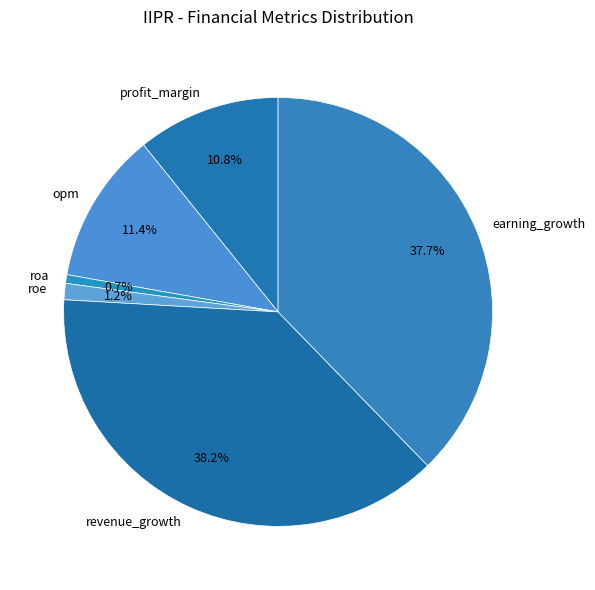

Does opm account for over 50% of the chart?

No